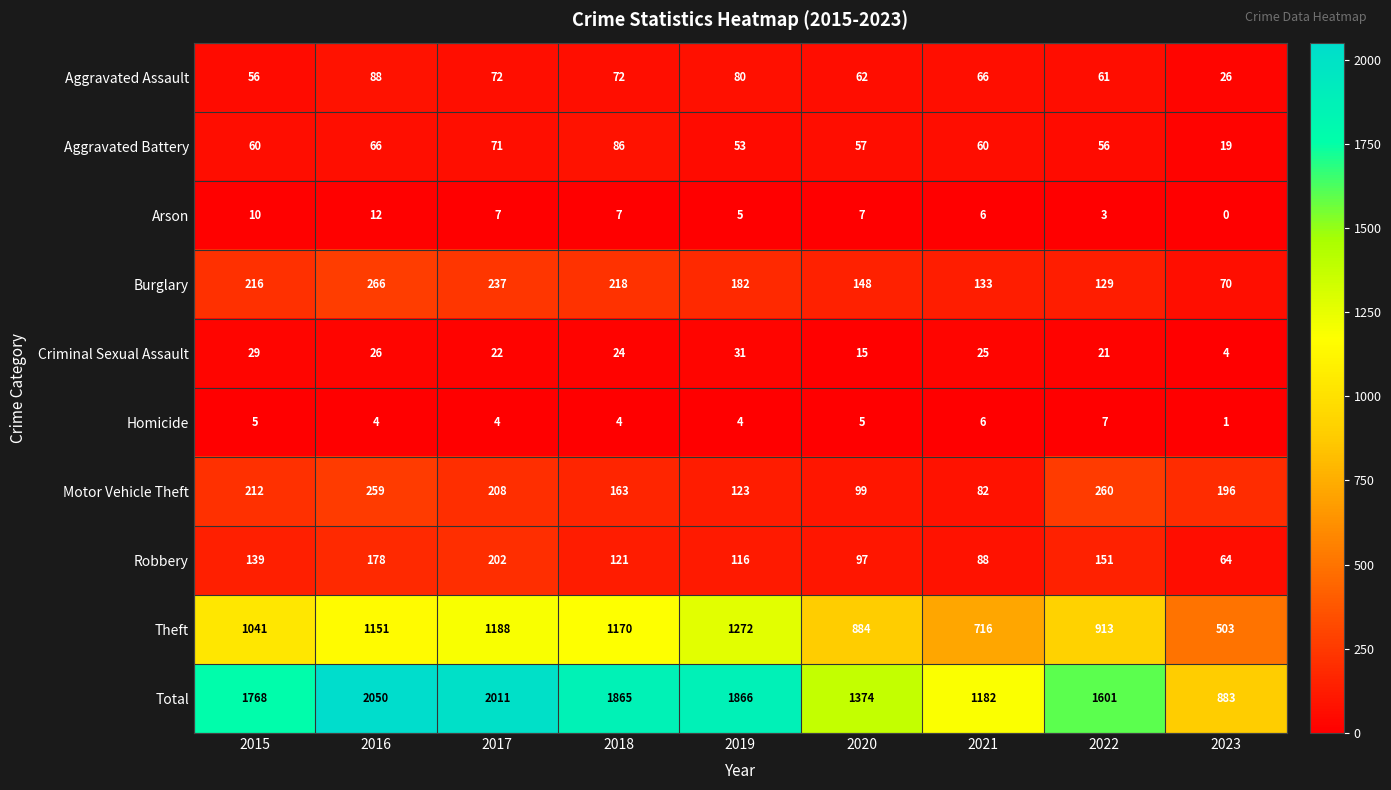

What is the difference between the Robbery values at 2016 and 2021?

90